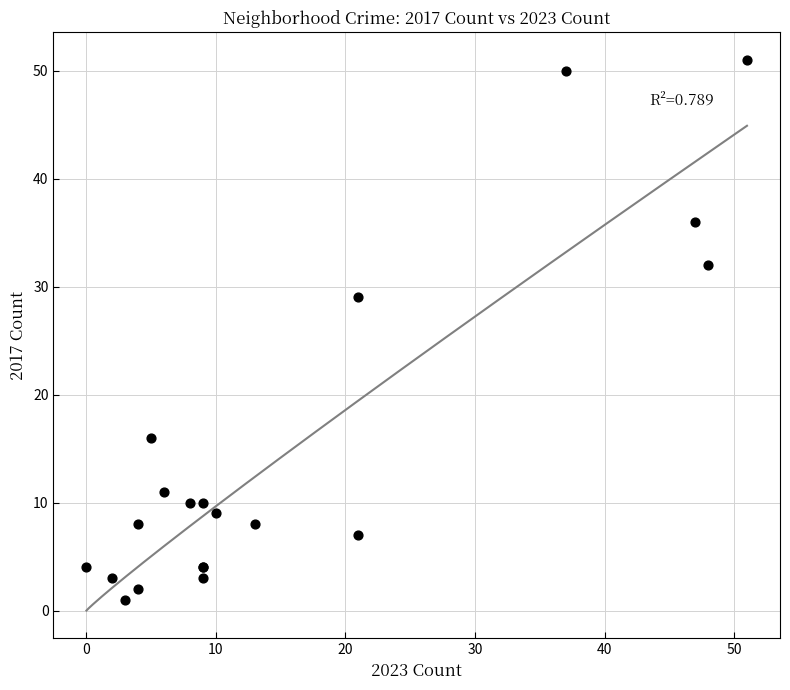

What Y value in the scatter plot is closest to 26?

29